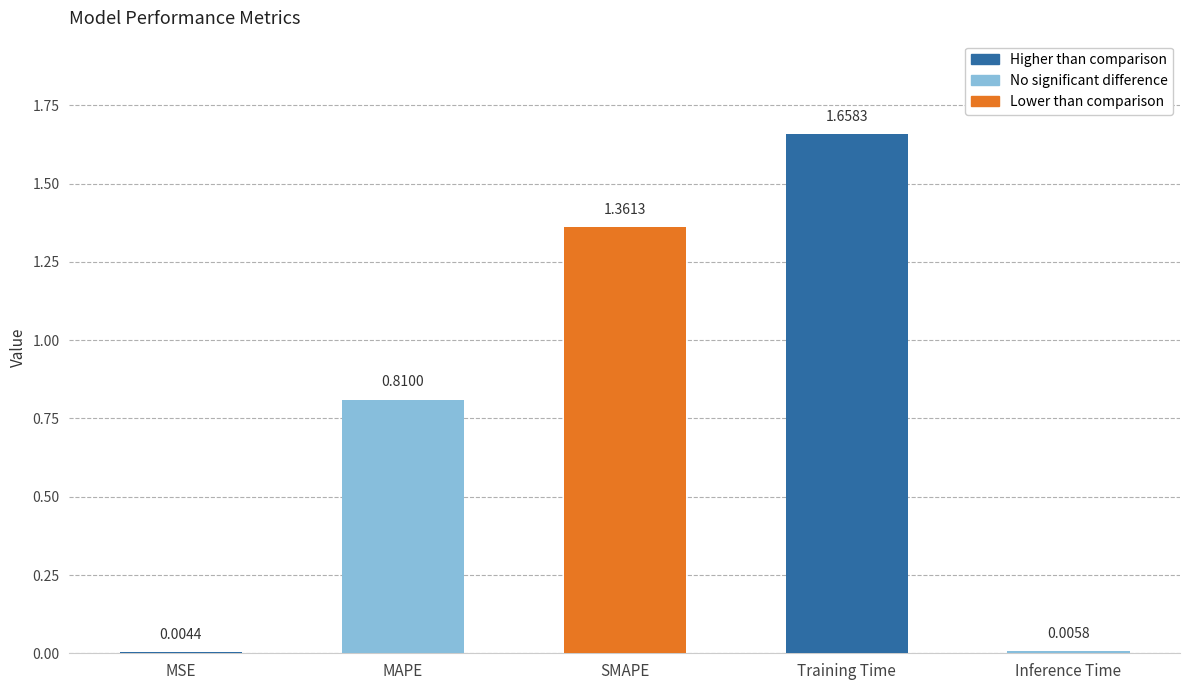

Where is the data nearest to the value 0?

MSE